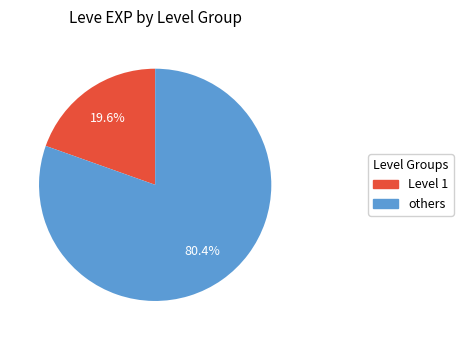

To the nearest percent, what is the difference between the largest and smallest slice percentages?

61%